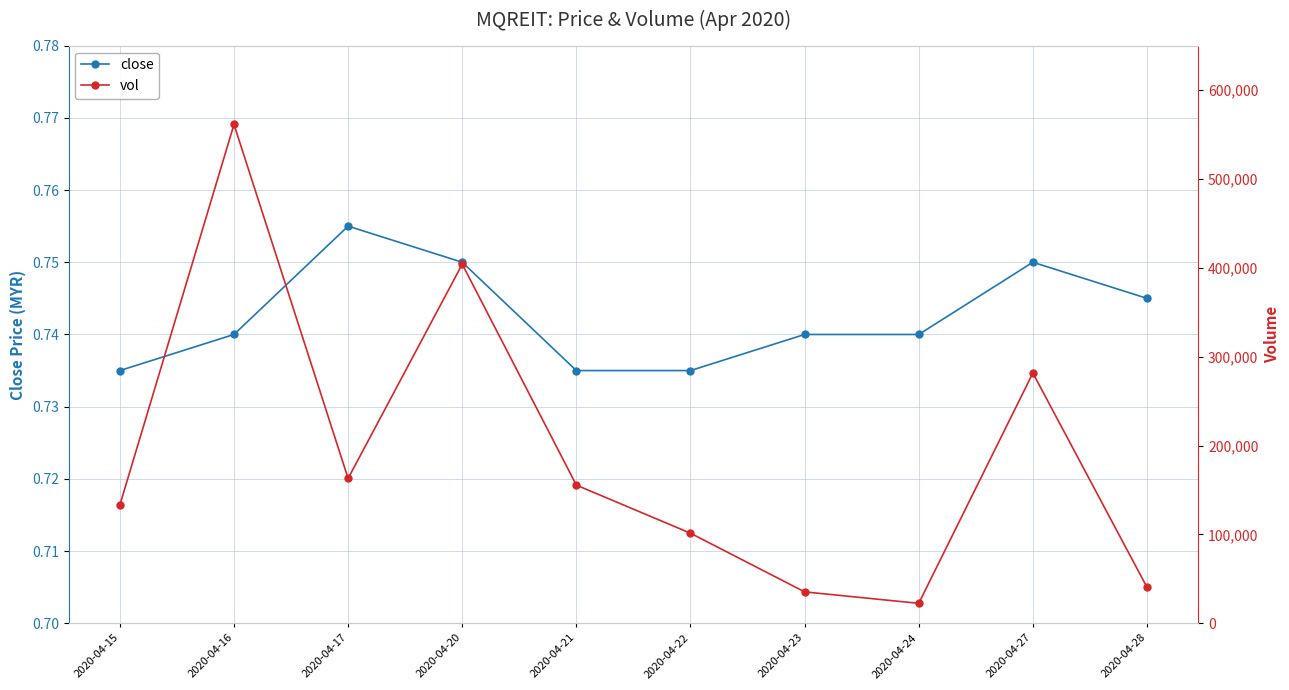

Count the number of categories in the chart.

10